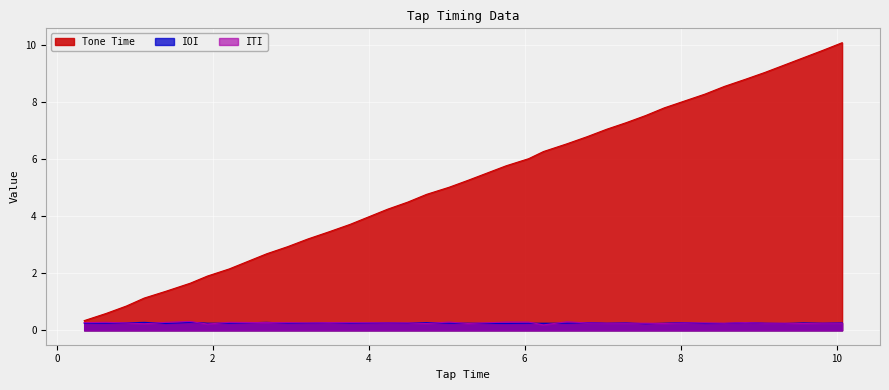

What is the sum of the Tone Time values at 4.24 and 1.71?

5.9